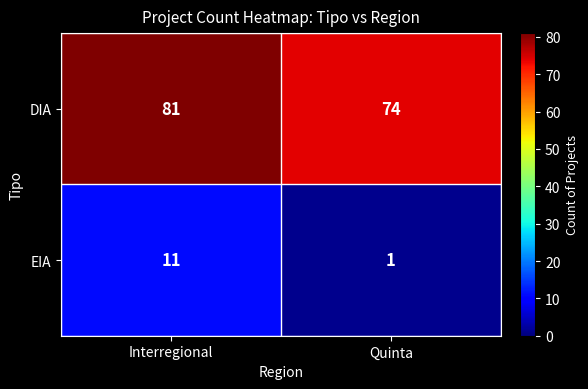

Is it true that DIA equals 81 at Interregional?

True